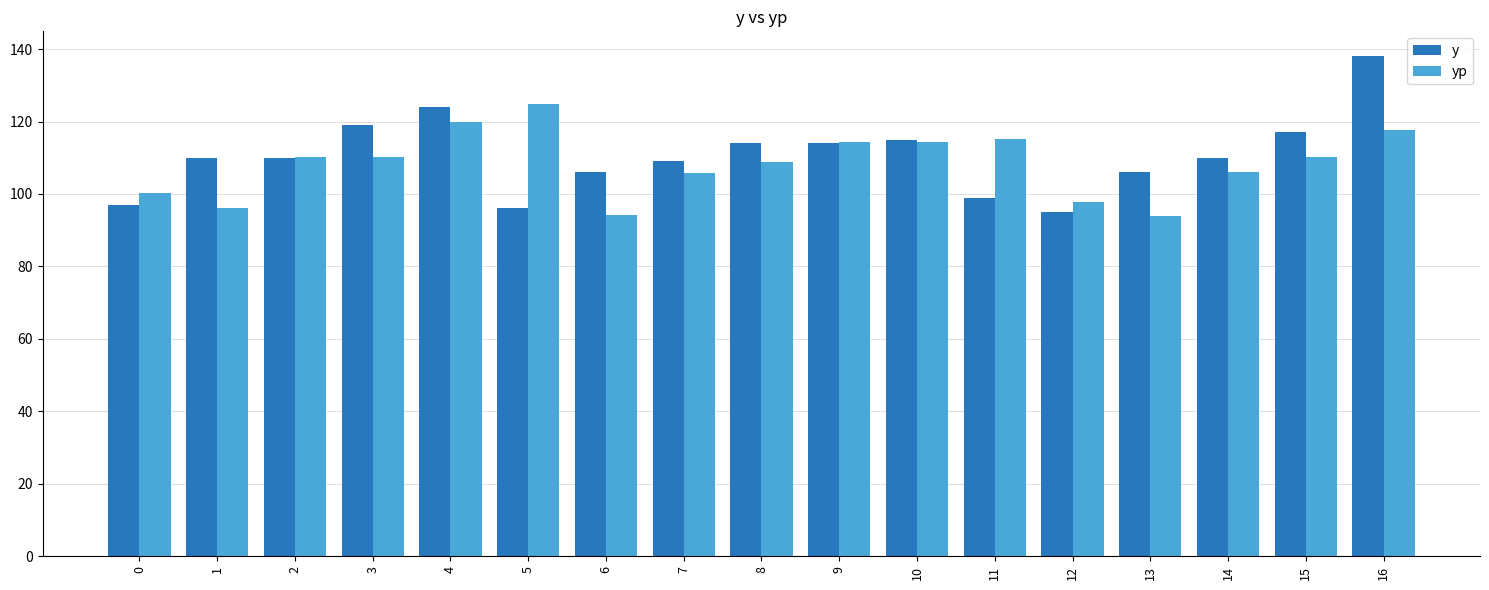

True or false: yp has a value of 59.2 at 6.

False